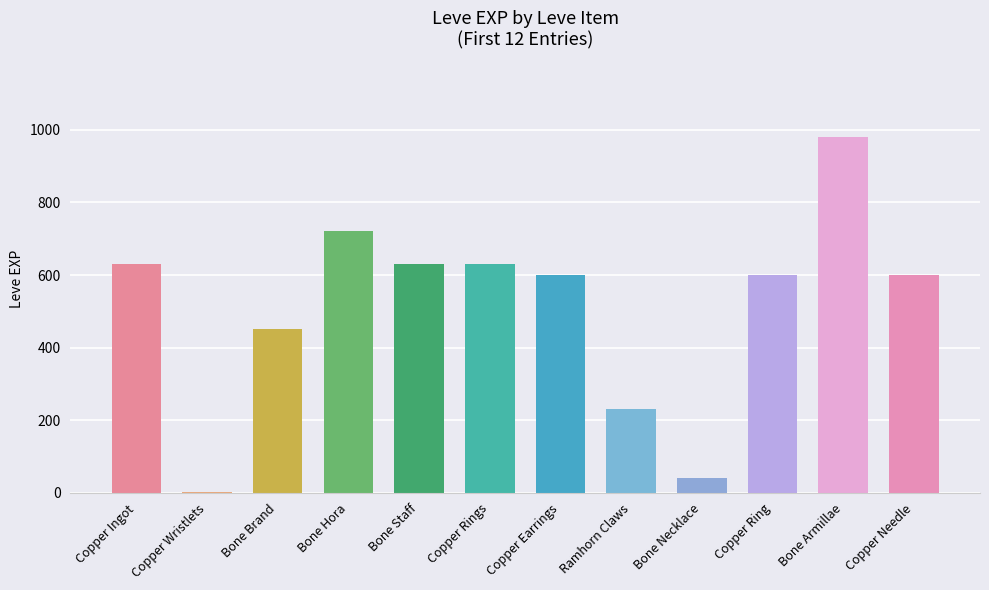

Which category has the highest value across all series?

Bone Armillae